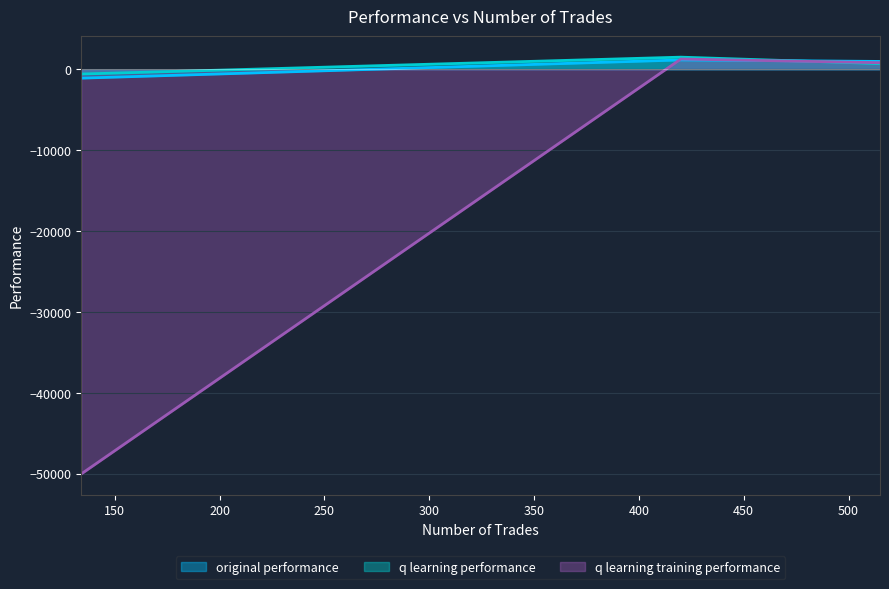

At which label is q learning performance closest to 447?

515